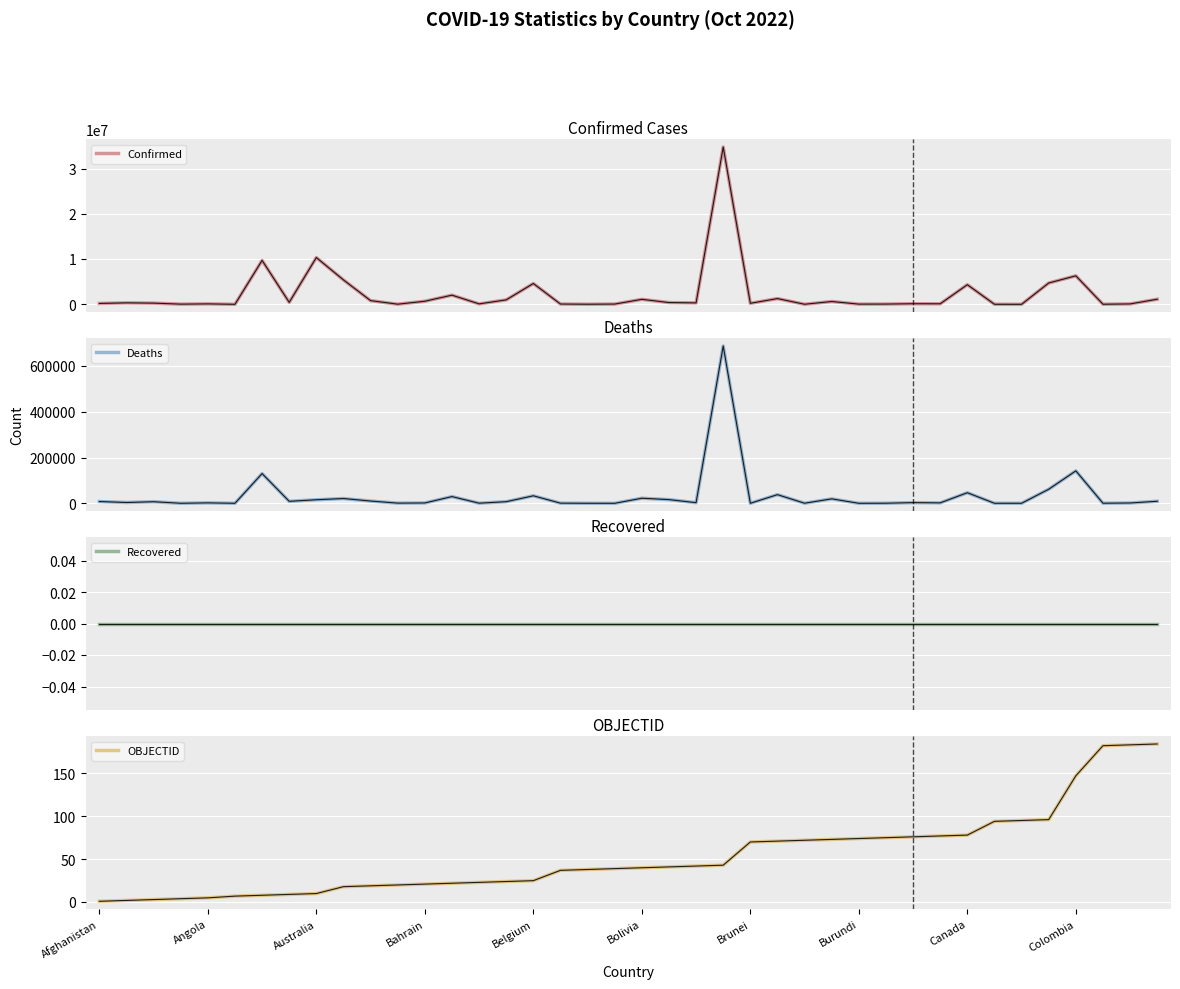

Is it true that Confirmed equals 688044 at Bahrain?

True